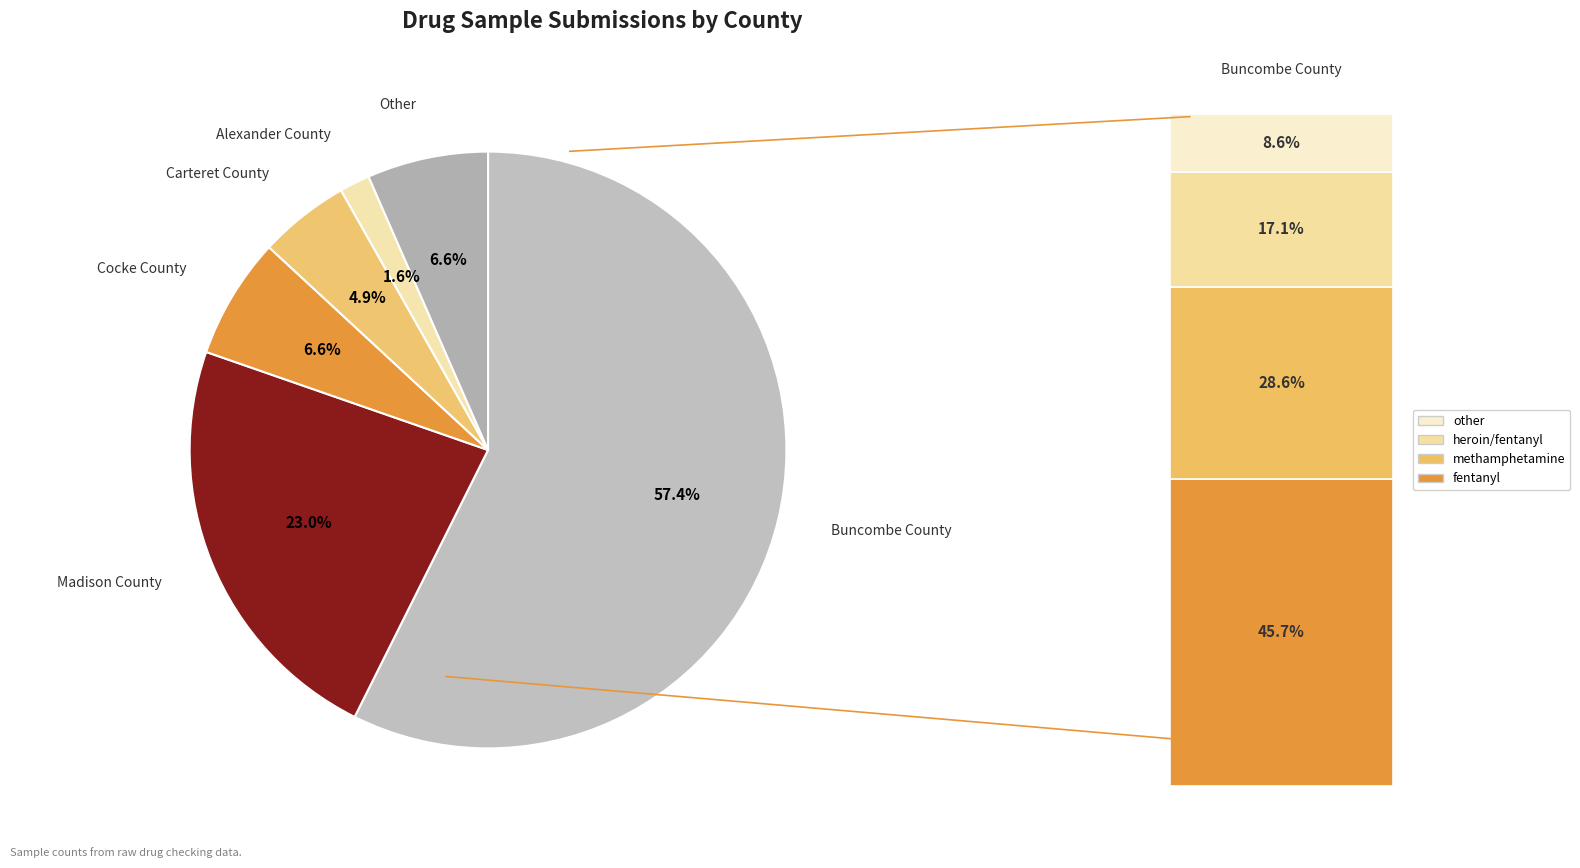

To the nearest percent, what is the average slice percentage?

17%